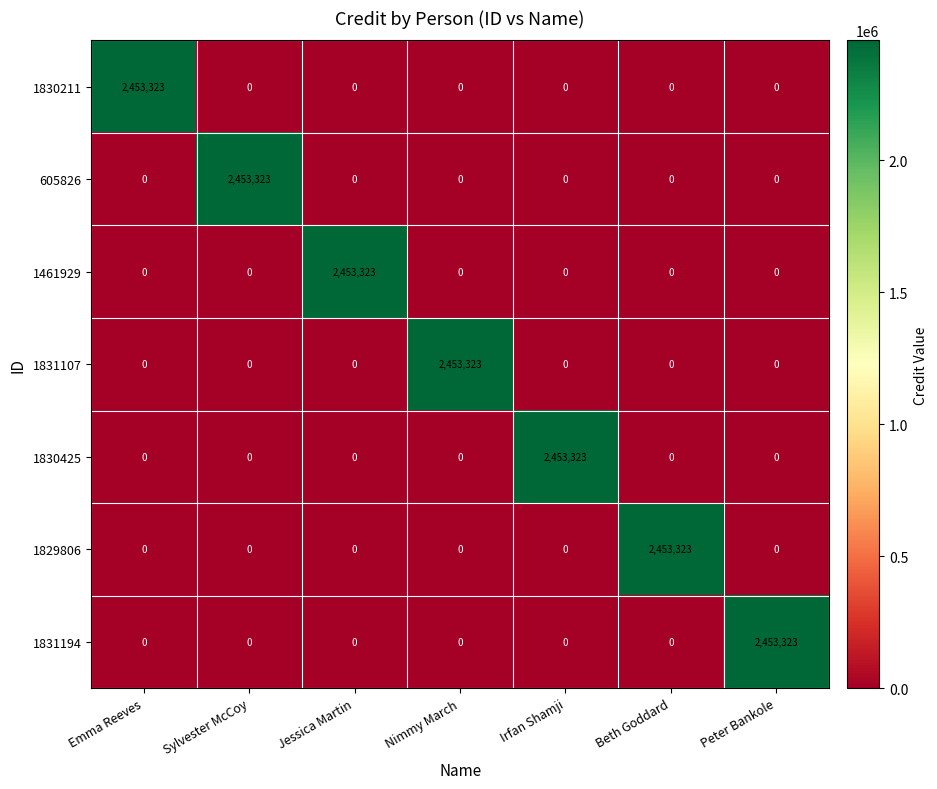

Is it true that 1461929 equals 0 at Nimmy March?

True